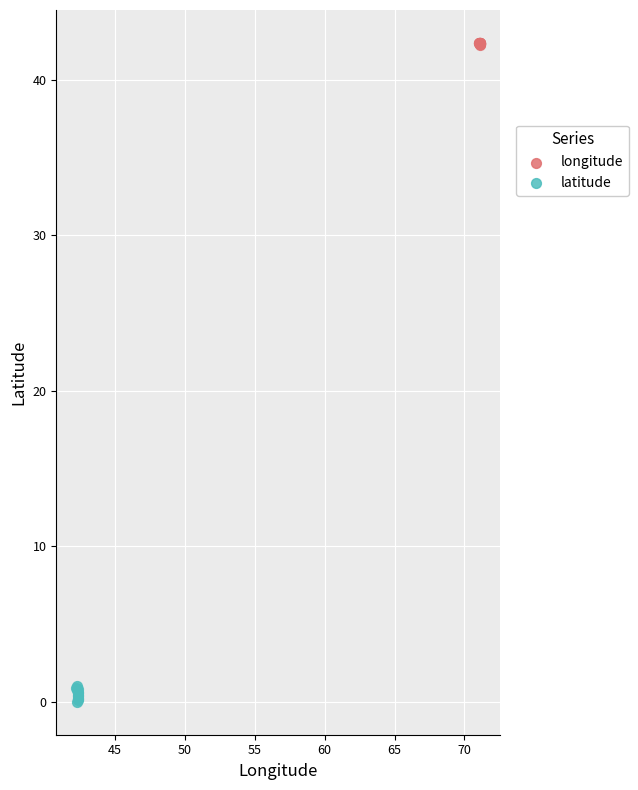

Which series contains the lowest Y value?

latitude